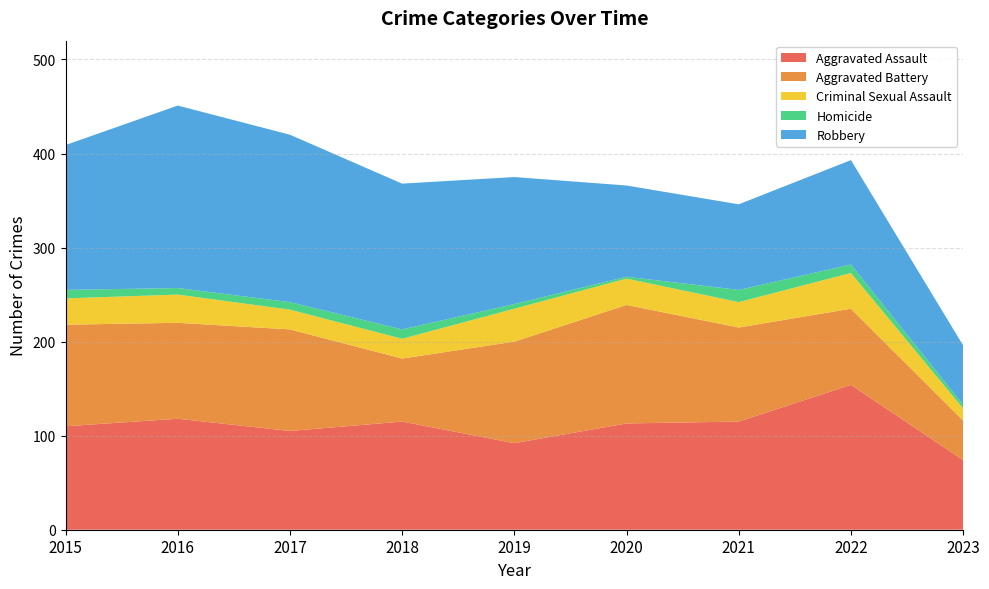

Reading left to right, what are all the values shown in this chart?

Aggravated Assault: 2015=110	2016=118	2017=105	2018=115	2019=92	2020=113	2021=115	2022=154	2023=74
Aggravated Battery: 2015=108	2016=102	2017=108	2018=67	2019=108	2020=126	2021=100	2022=81	2023=42
Criminal Sexual Assault: 2015=28	2016=30	2017=21	2018=21	2019=35	2020=28	2021=27	2022=38	2023=13
Homicide: 2015=9	2016=7	2017=8	2018=10	2019=5	2020=2	2021=13	2022=9	2023=4
Robbery: 2015=154	2016=194	2017=178	2018=155	2019=135	2020=97	2021=91	2022=111	2023=63